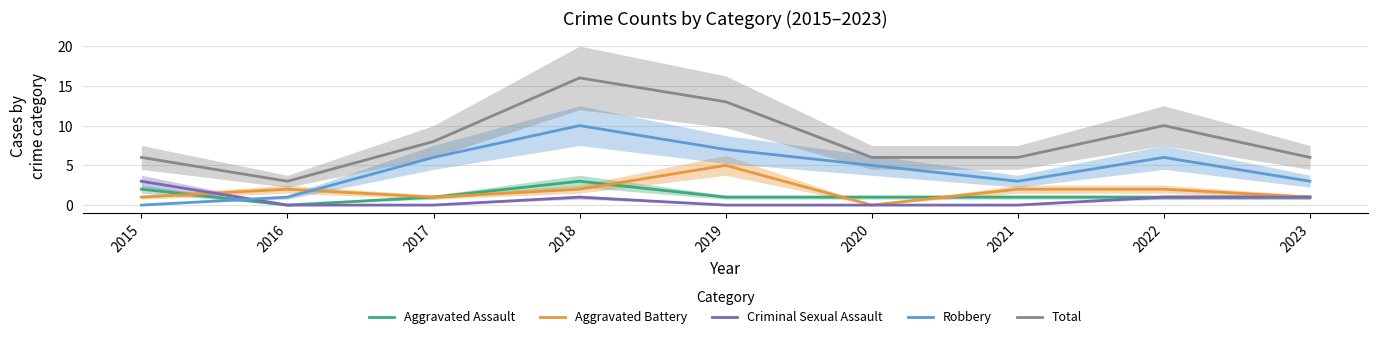

Where is Robbery nearest to the value 5?

2020